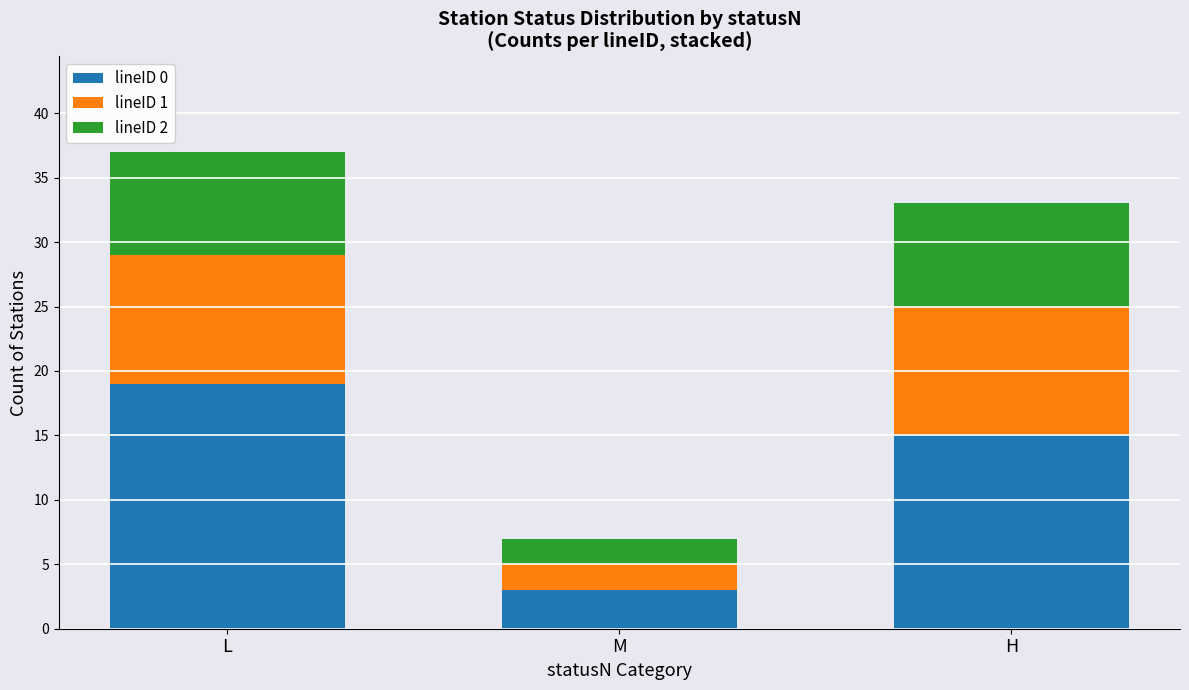

Is it true that lineID 0 equals 15 at H?

True